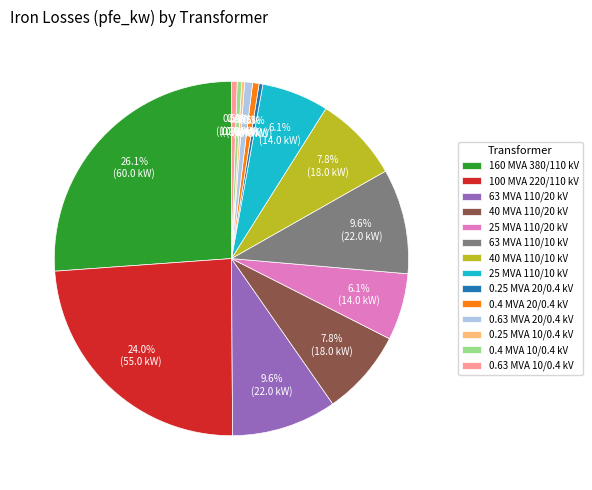

To the nearest percent, what is the average slice percentage?

7%